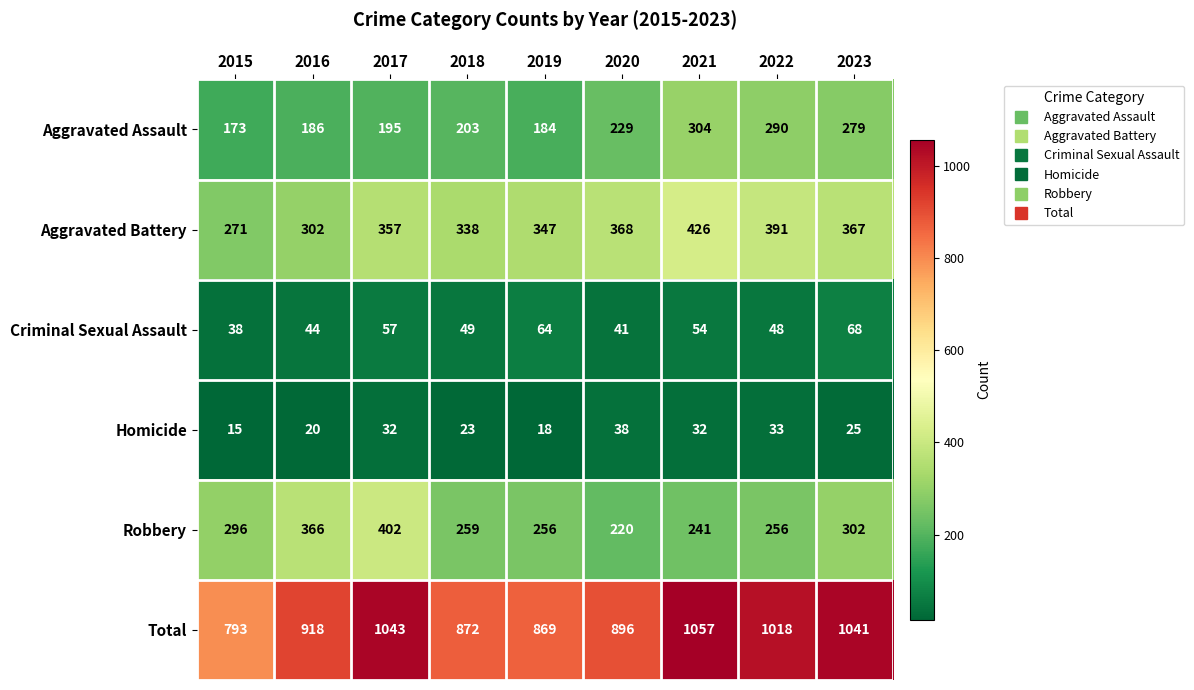

True or false: Aggravated Assault has a value of 122 at 2018.

False